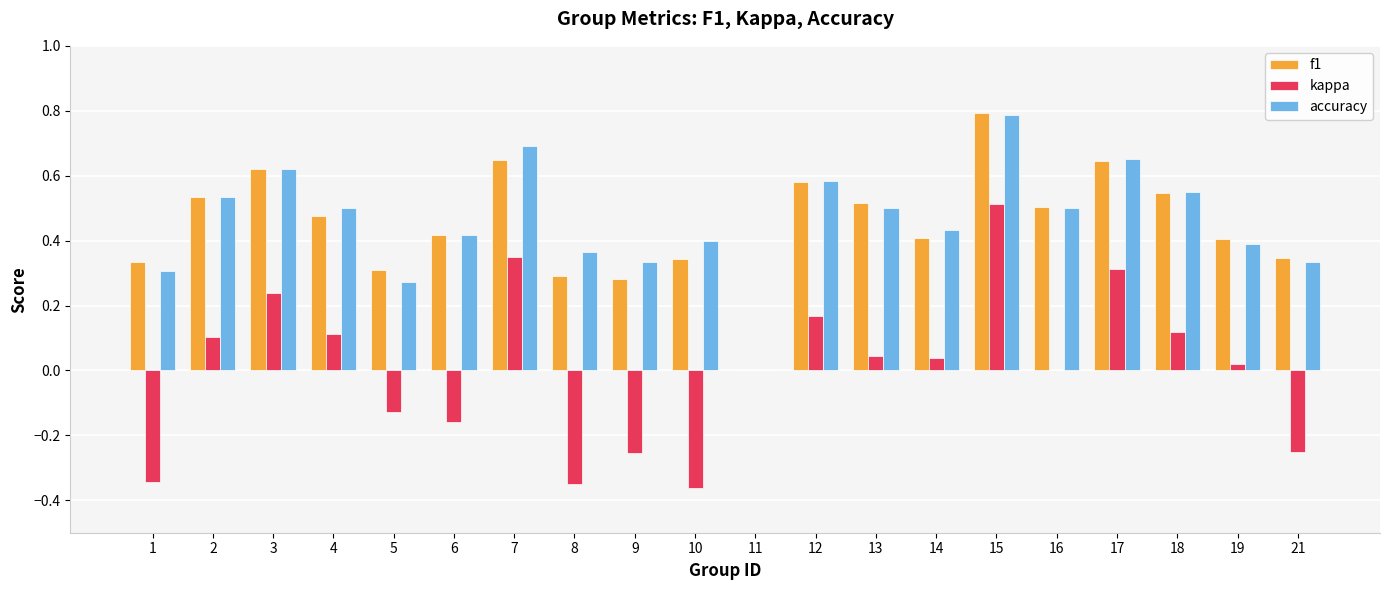

What are all the series names shown in the legend?

f1, kappa, accuracy